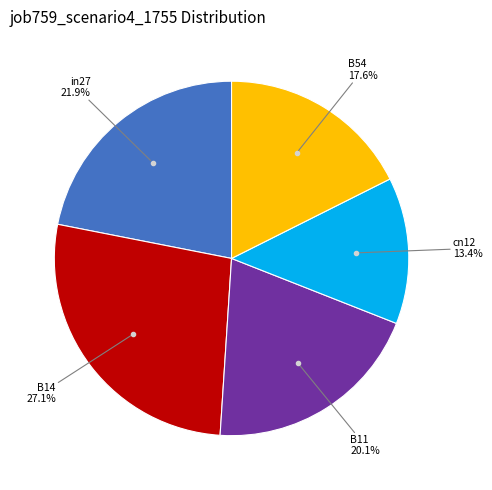

Does any single category account for the majority?

No